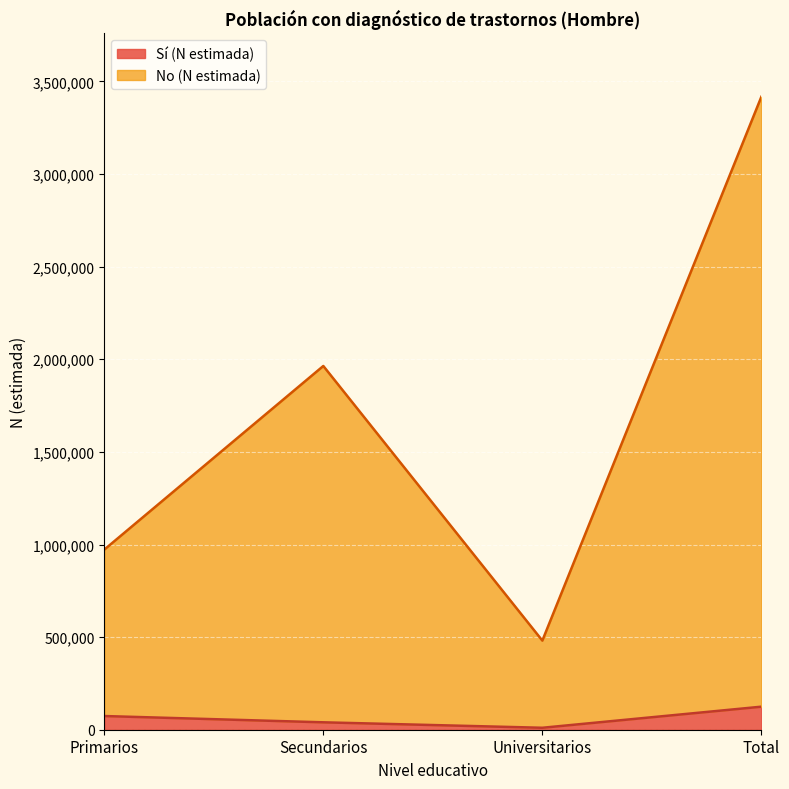

Between Primarios and Total, which series saw the biggest shift?

No (N estimada)